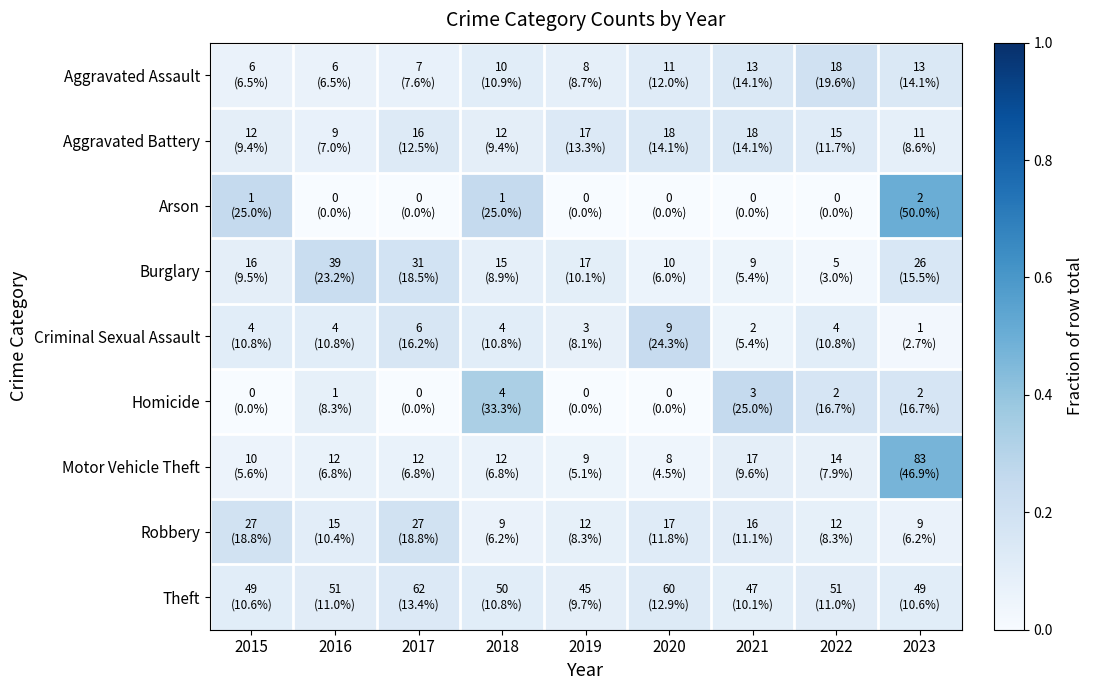

Reading left to right, what are all the values shown in this chart?

Aggravated Assault: 2015=0.1	2016=0.1	2017=0.1	2018=0.1	2019=0.1	2020=0.1	2021=0.1	2022=0.2	2023=0.1
Aggravated Battery: 2015=0.1	2016=0.1	2017=0.1	2018=0.1	2019=0.1	2020=0.1	2021=0.1	2022=0.1	2023=0.1
Arson: 2015=0.2	2016=0.0	2017=0.0	2018=0.2	2019=0.0	2020=0.0	2021=0.0	2022=0.0	2023=0.5
Burglary: 2015=0.1	2016=0.2	2017=0.2	2018=0.1	2019=0.1	2020=0.1	2021=0.1	2022=0.0	2023=0.2
Criminal Sexual Assault: 2015=0.1	2016=0.1	2017=0.2	2018=0.1	2019=0.1	2020=0.2	2021=0.1	2022=0.1	2023=0.0
Homicide: 2015=0.0	2016=0.1	2017=0.0	2018=0.3	2019=0.0	2020=0.0	2021=0.2	2022=0.2	2023=0.2
Motor Vehicle Theft: 2015=0.1	2016=0.1	2017=0.1	2018=0.1	2019=0.1	2020=0.0	2021=0.1	2022=0.1	2023=0.5
Robbery: 2015=0.2	2016=0.1	2017=0.2	2018=0.1	2019=0.1	2020=0.1	2021=0.1	2022=0.1	2023=0.1
Theft: 2015=0.1	2016=0.1	2017=0.1	2018=0.1	2019=0.1	2020=0.1	2021=0.1	2022=0.1	2023=0.1